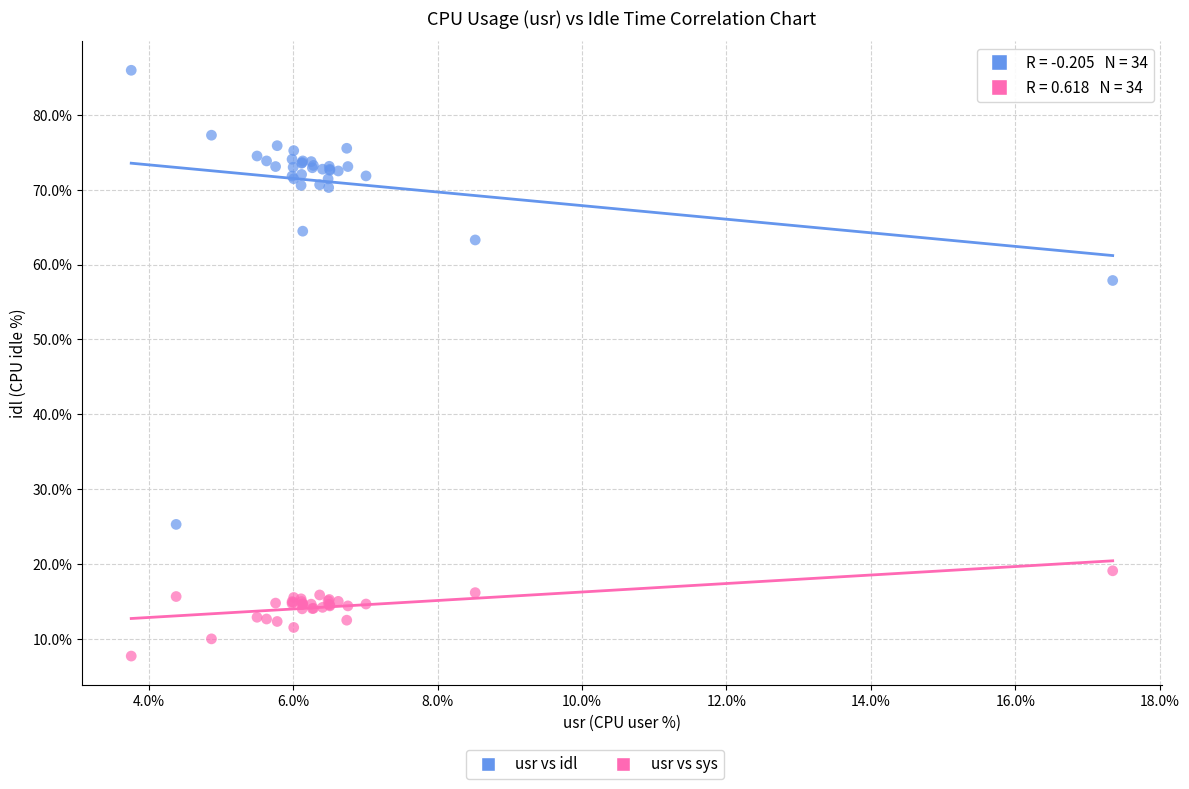

Which series contains the lowest Y value?

usr vs sys